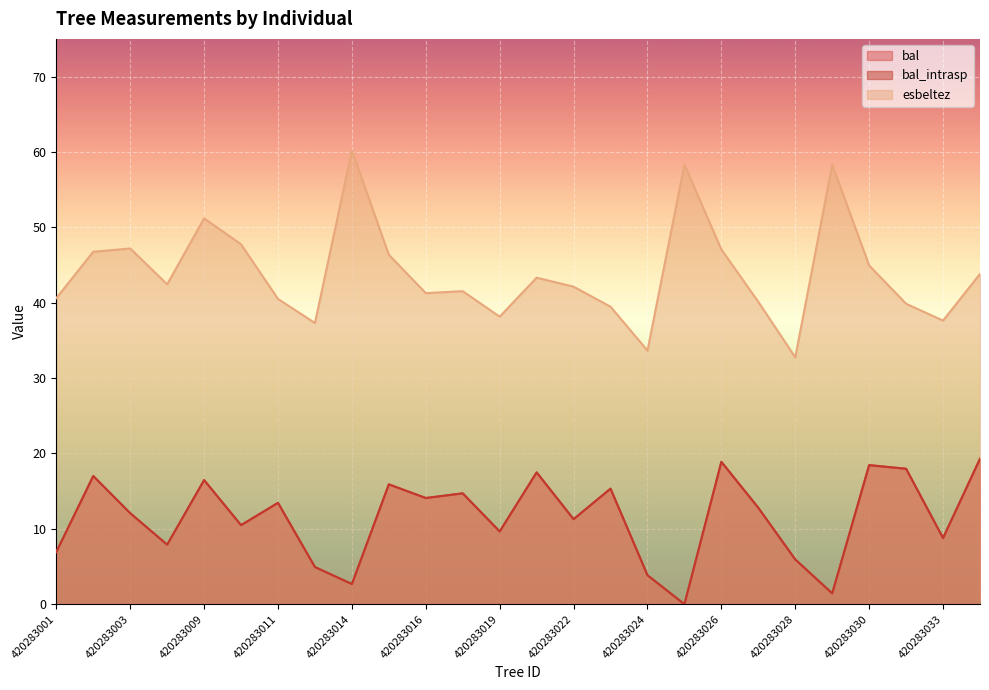

What is the difference between the esbeltez values at 420283001 and 420283009?

10.6